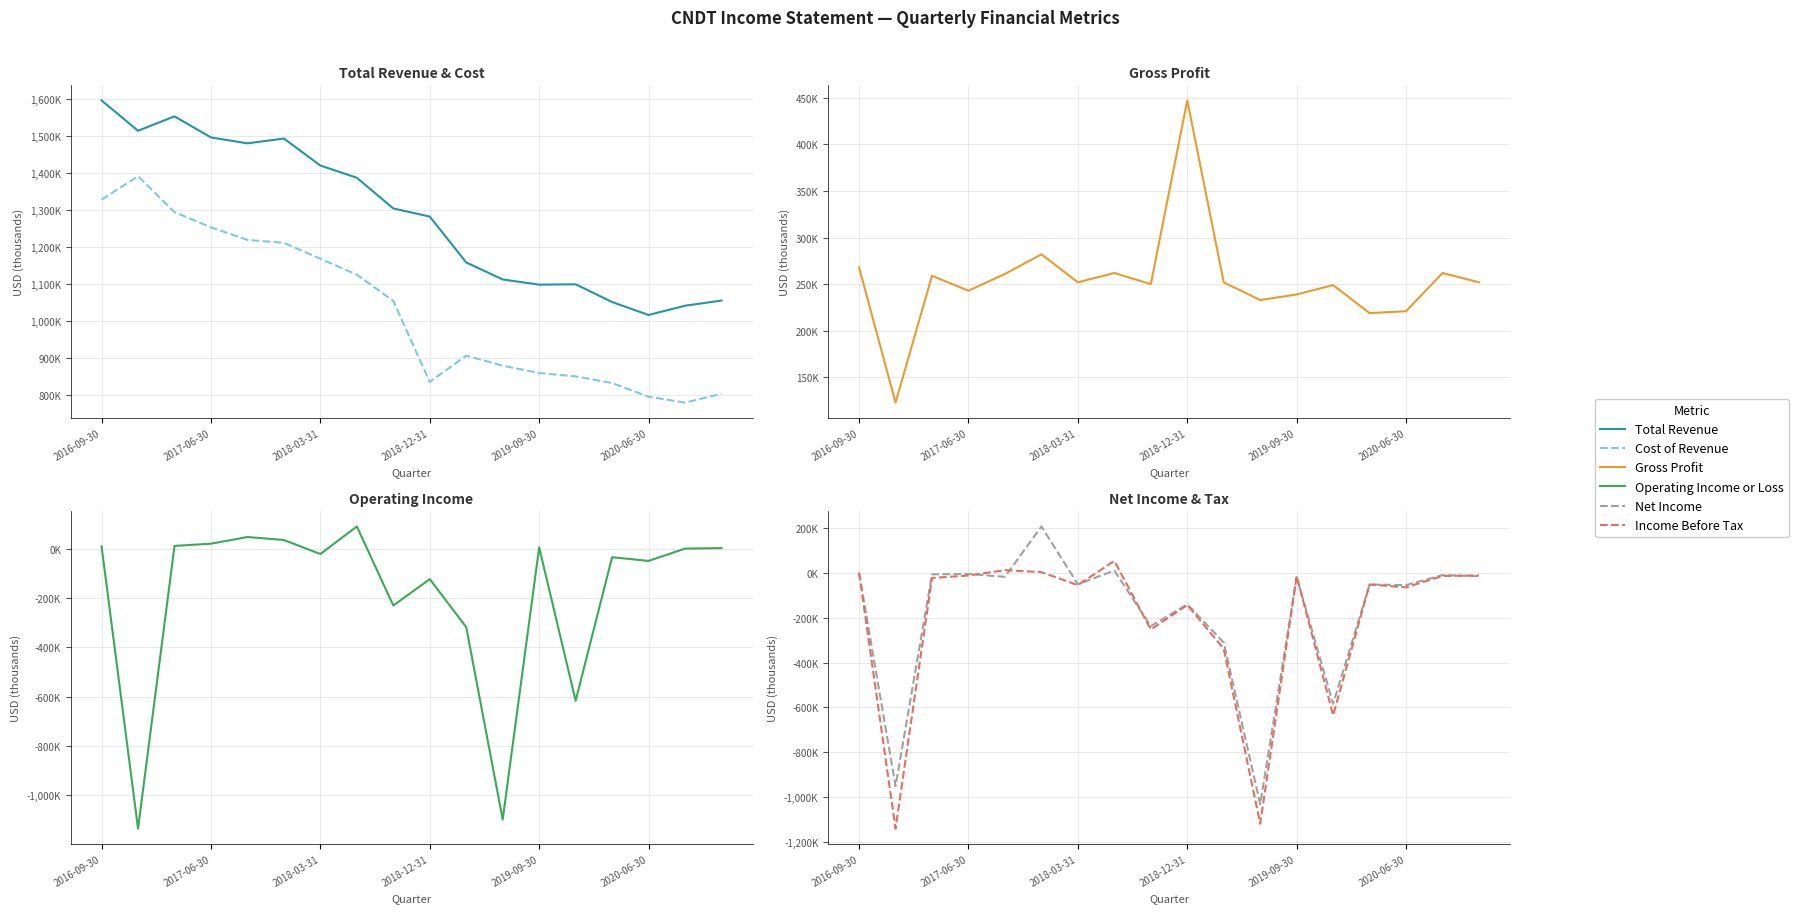

List the series in order of their peak value, lowest first.

Income Before Tax, Operating Income or Loss, Net Income, Gross Profit, Cost of Revenue, Total Revenue